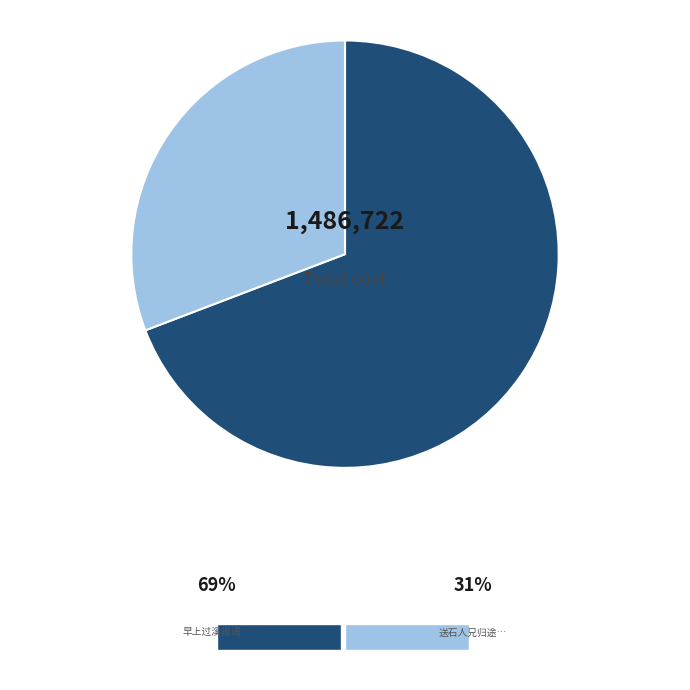

Does any single category account for the majority?

Yes